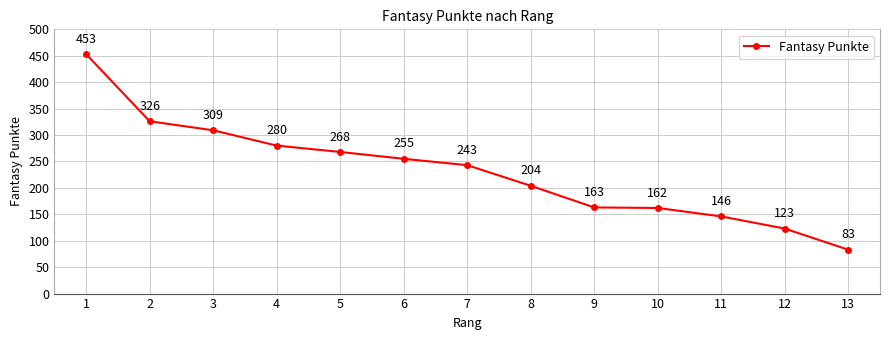

What value does the data have at 1?

453